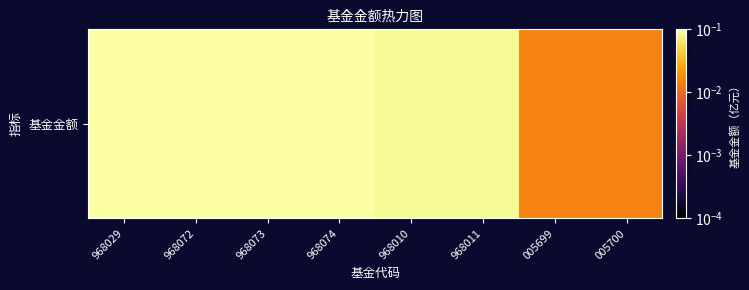

List the labels in order of value, smallest first.

005699, 005700, 968010, 968011, 968072, 968073, 968074, 968029